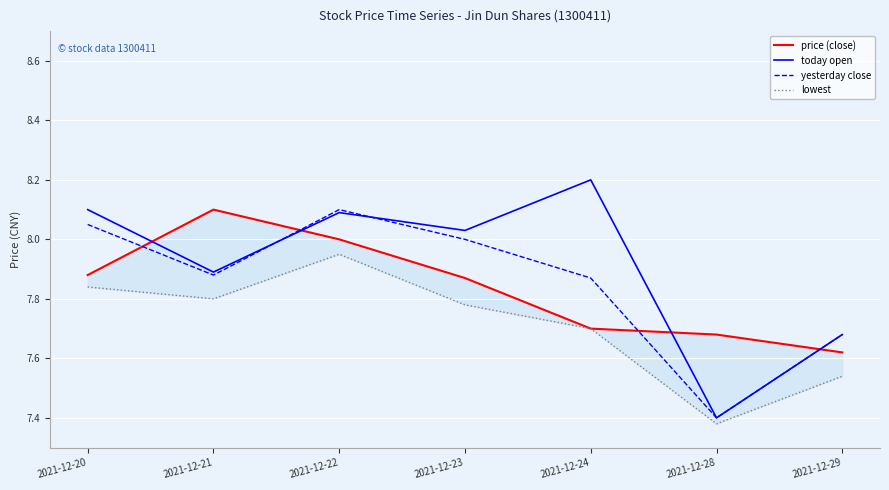

Is it true that yesterday close equals 2.0 at 2021-12-21?

False